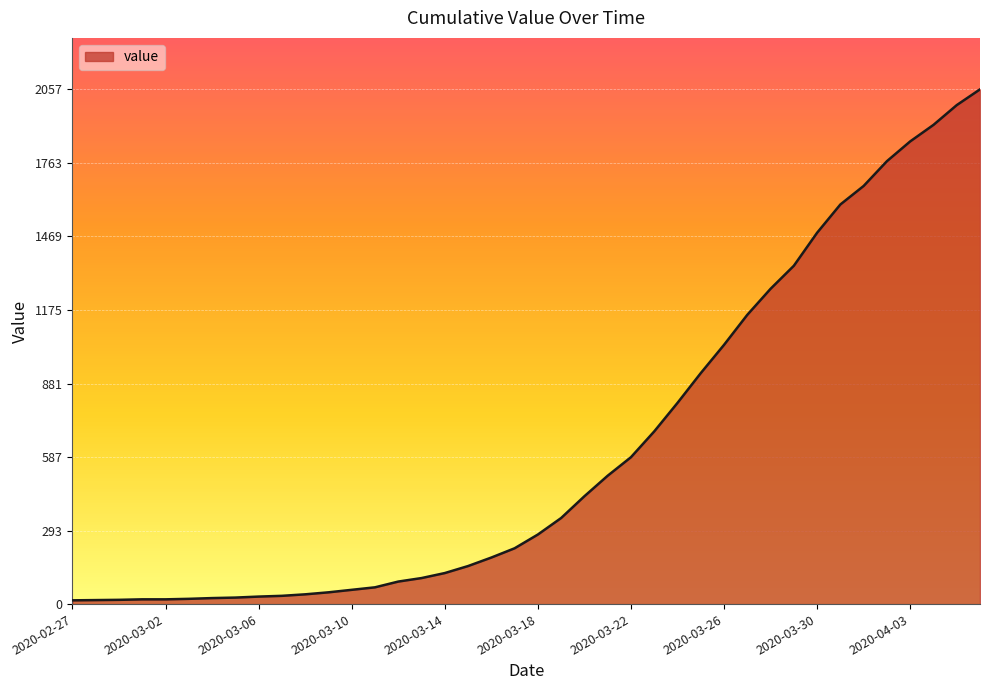

What is the difference between the maximum and minimum values?

2042